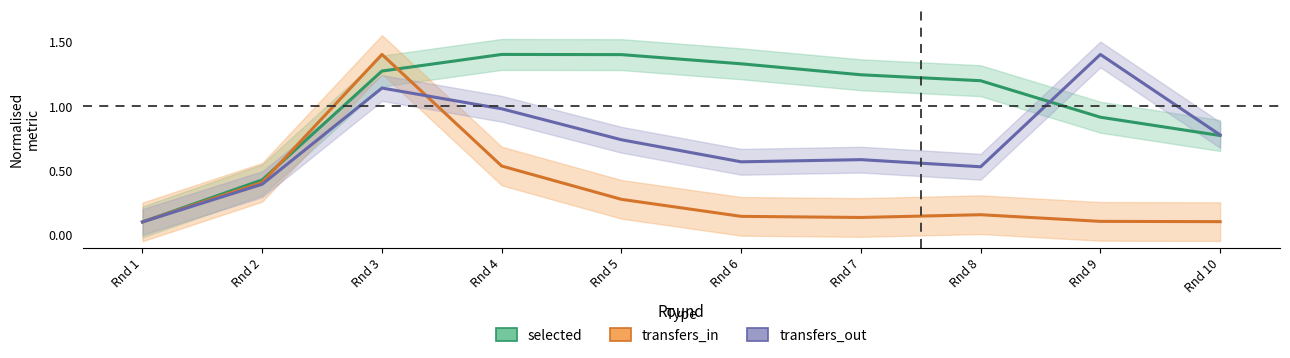

List the series in order of their peak value, highest first.

selected, transfers_in, transfers_out